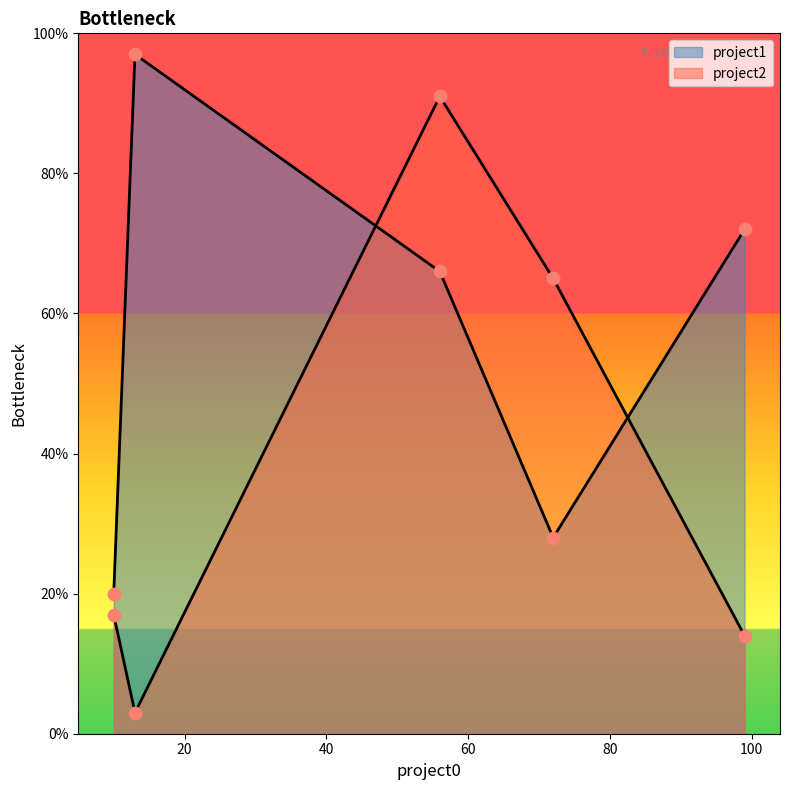

Which series has the largest total across all categories?

project1